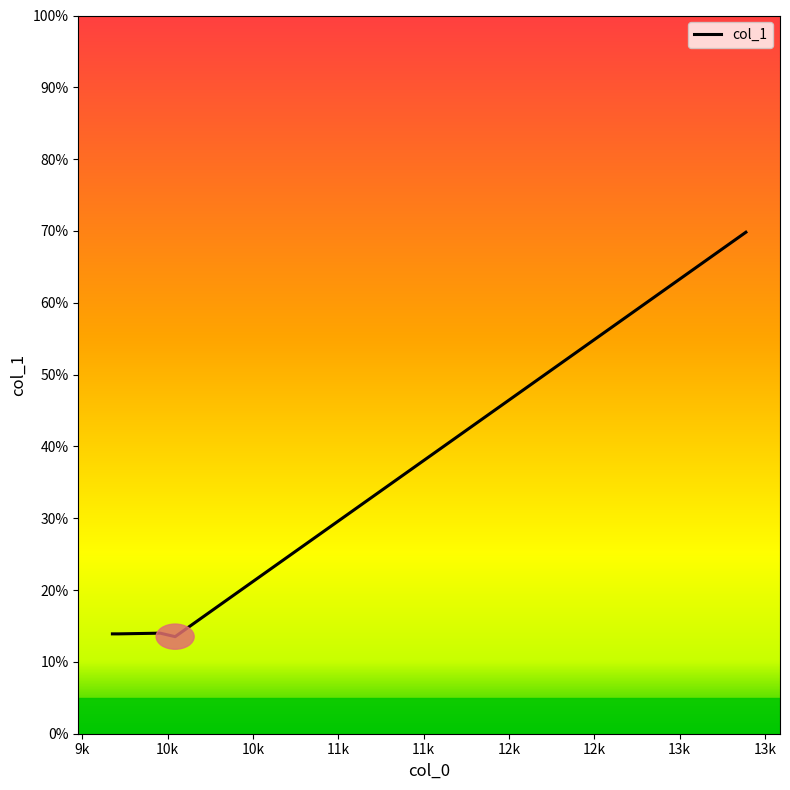

What is the minimum value shown in the chart?

13.5